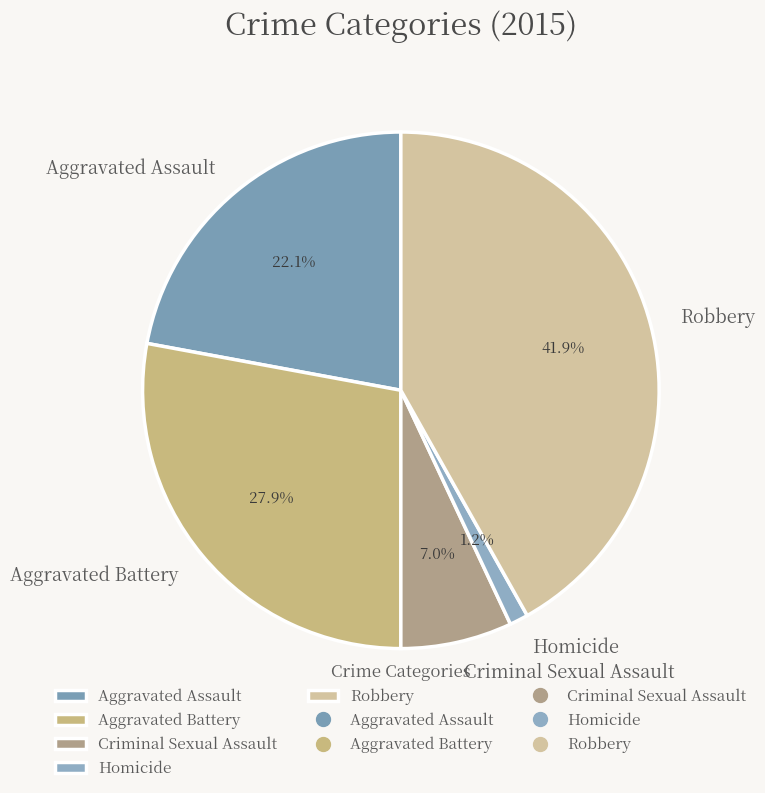

Between Homicide and Criminal Sexual Assault, which is larger?

Criminal Sexual Assault